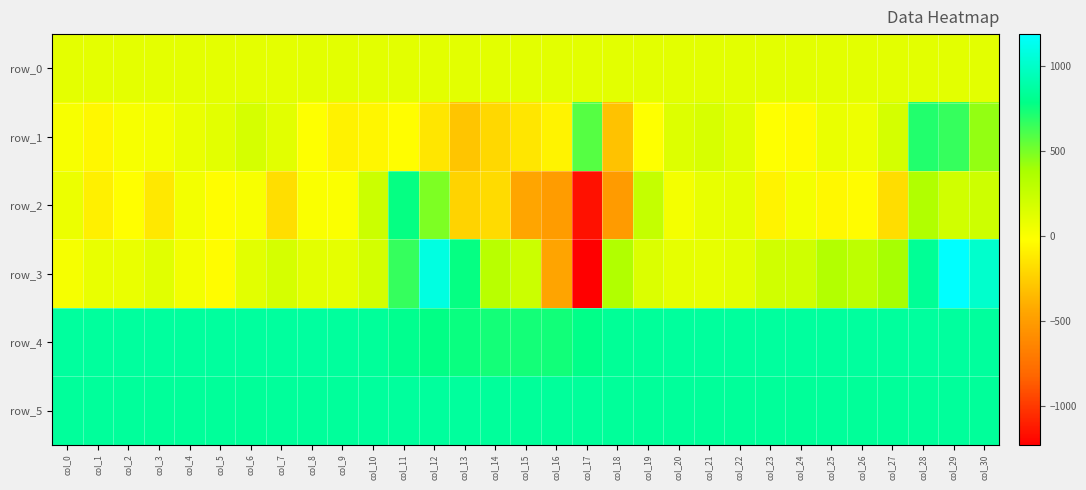

The value of row_4 at col_9 is 1175.3. True or false?

False